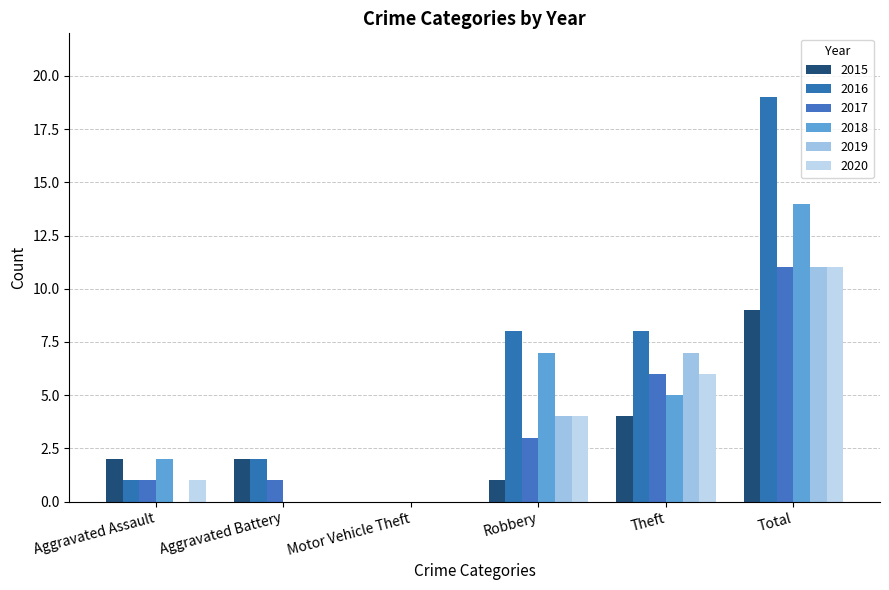

Read the 2015 value at Theft.

4